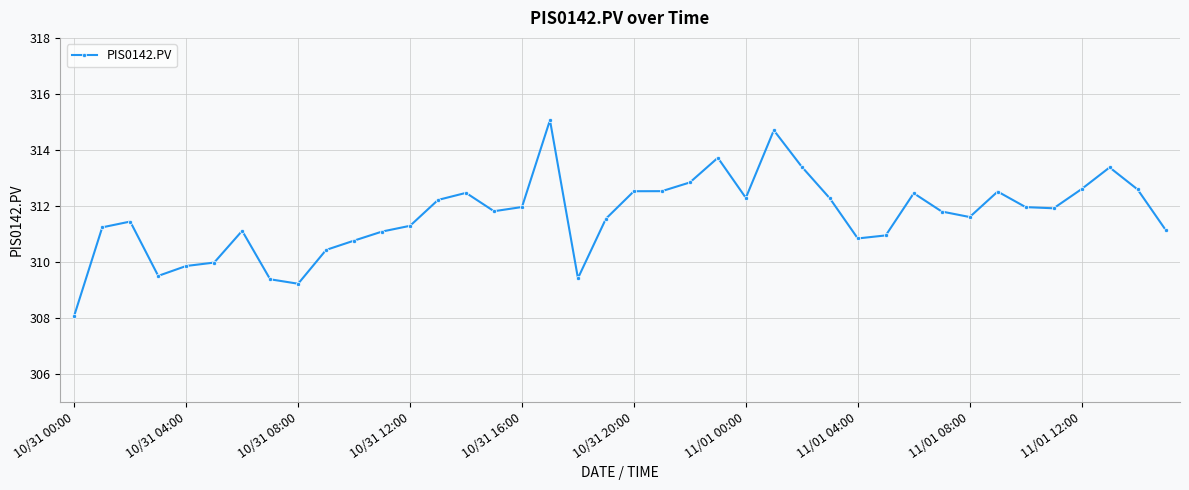

Count the number of data series in this chart.

1